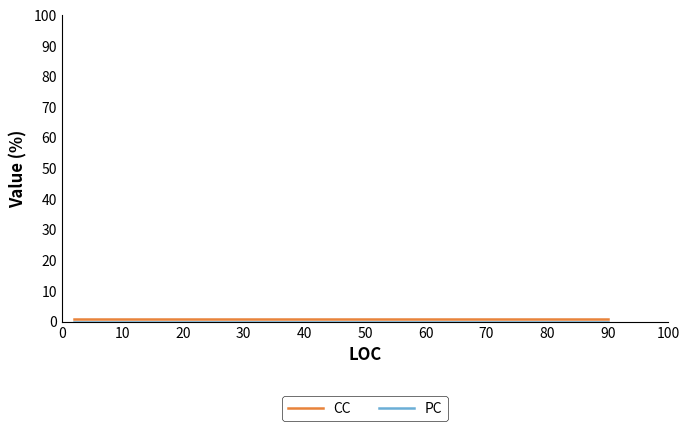

Is the value of PC at 50 greater than the value of CC at 60?

No